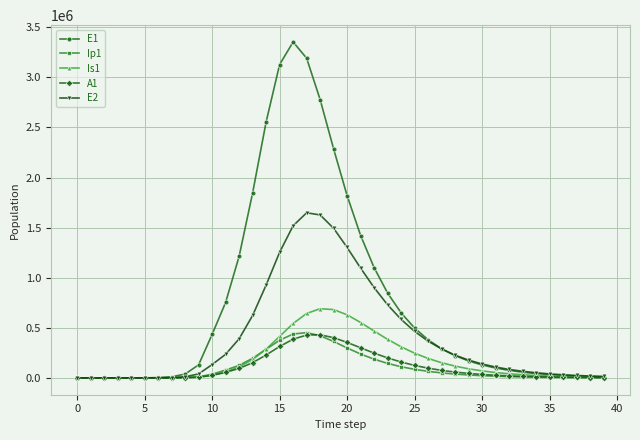

What is the highest value of the E2 series?

1648320.2